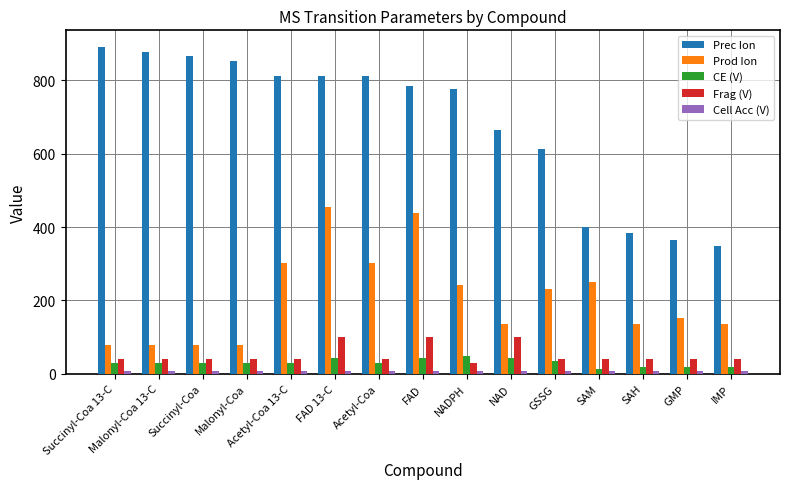

The value of Prod Ion at Malonyl-Coa 13-C is 79. True or false?

True